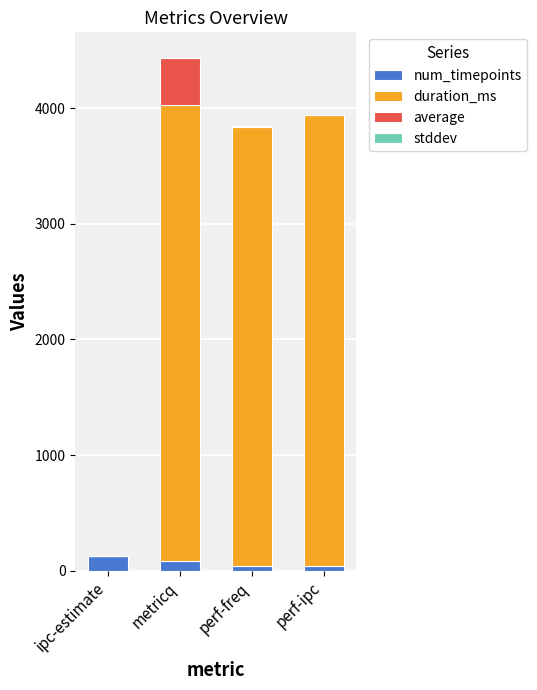

At which category is the sum across all series the highest?

metricq